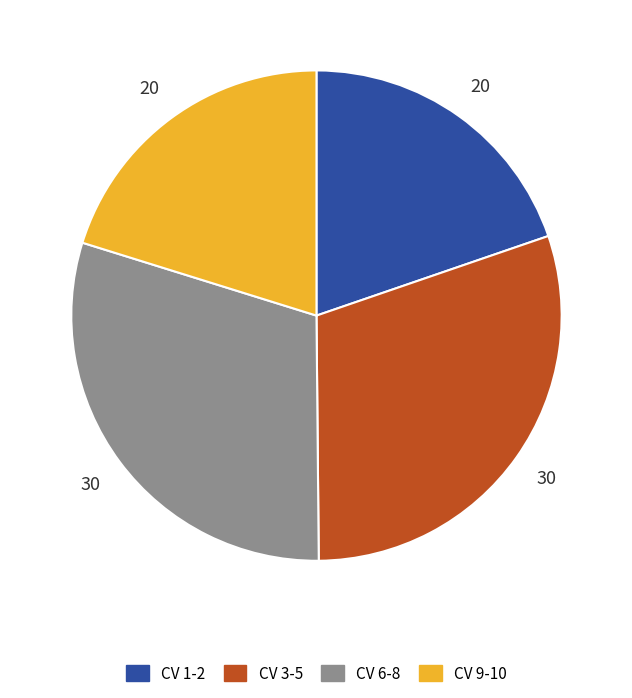

True or false: CV 1-2 accounts for 20% of the total.

True